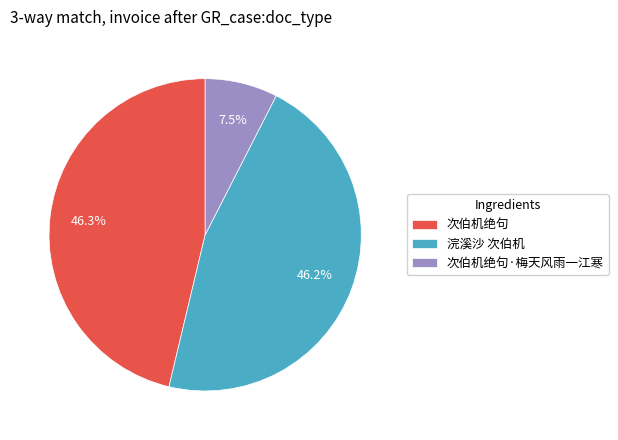

Between 浣溪沙 次伯机 and 次伯机绝句·梅天风雨一江寒, which is larger?

浣溪沙 次伯机